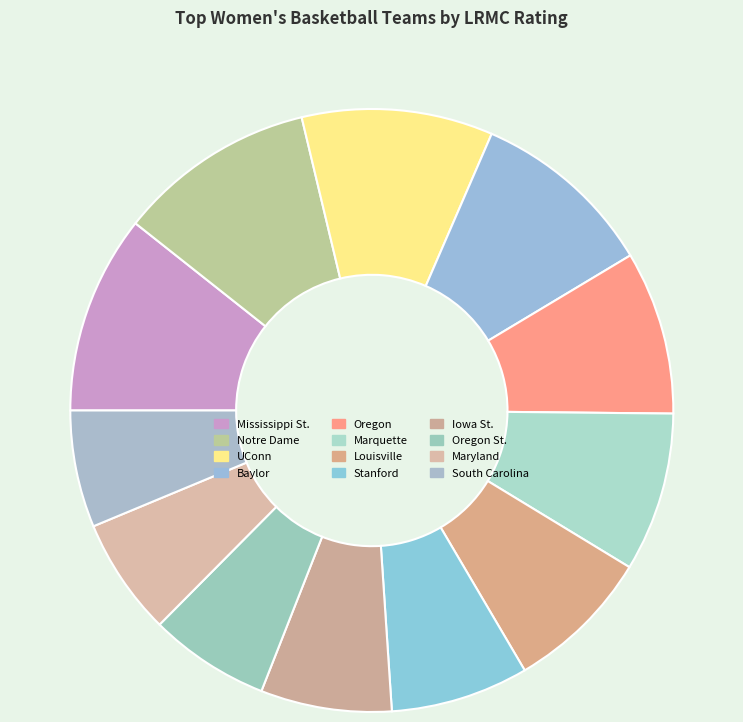

Which category has the smallest portion of the pie?

South Carolina